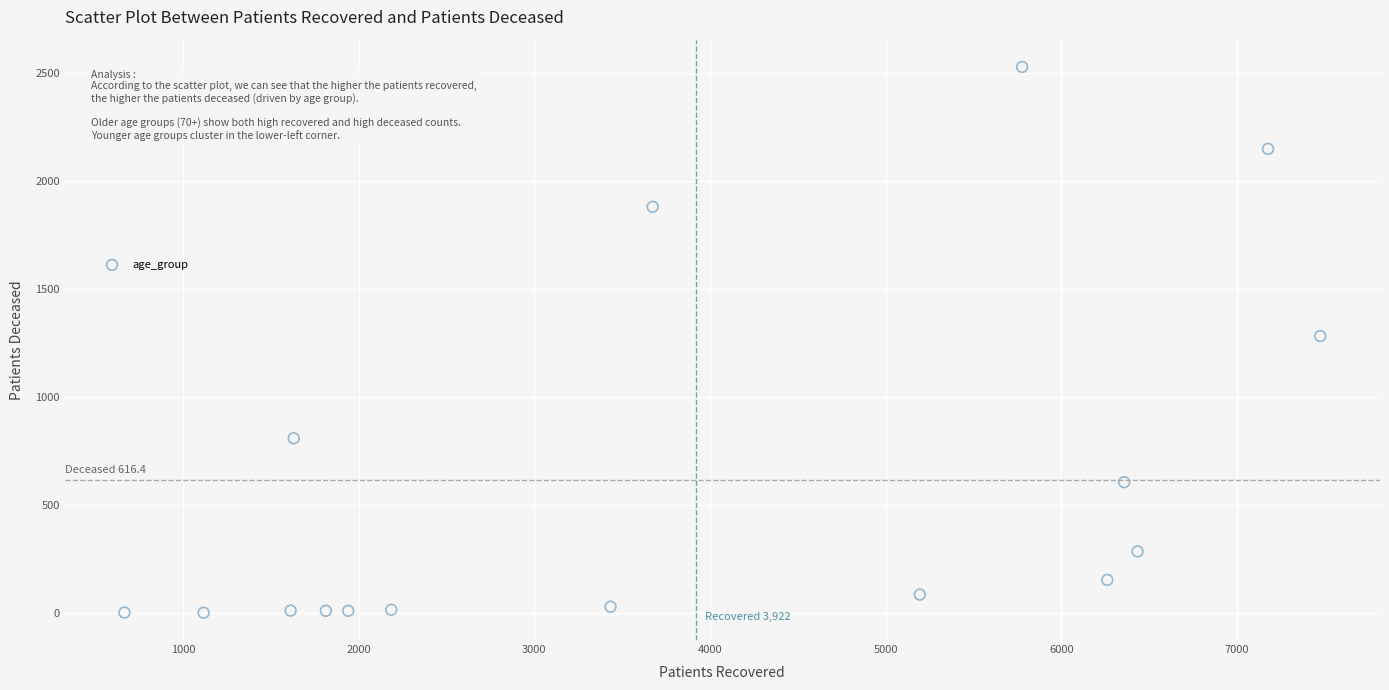

What is the range of X values (max minus min)?

6807